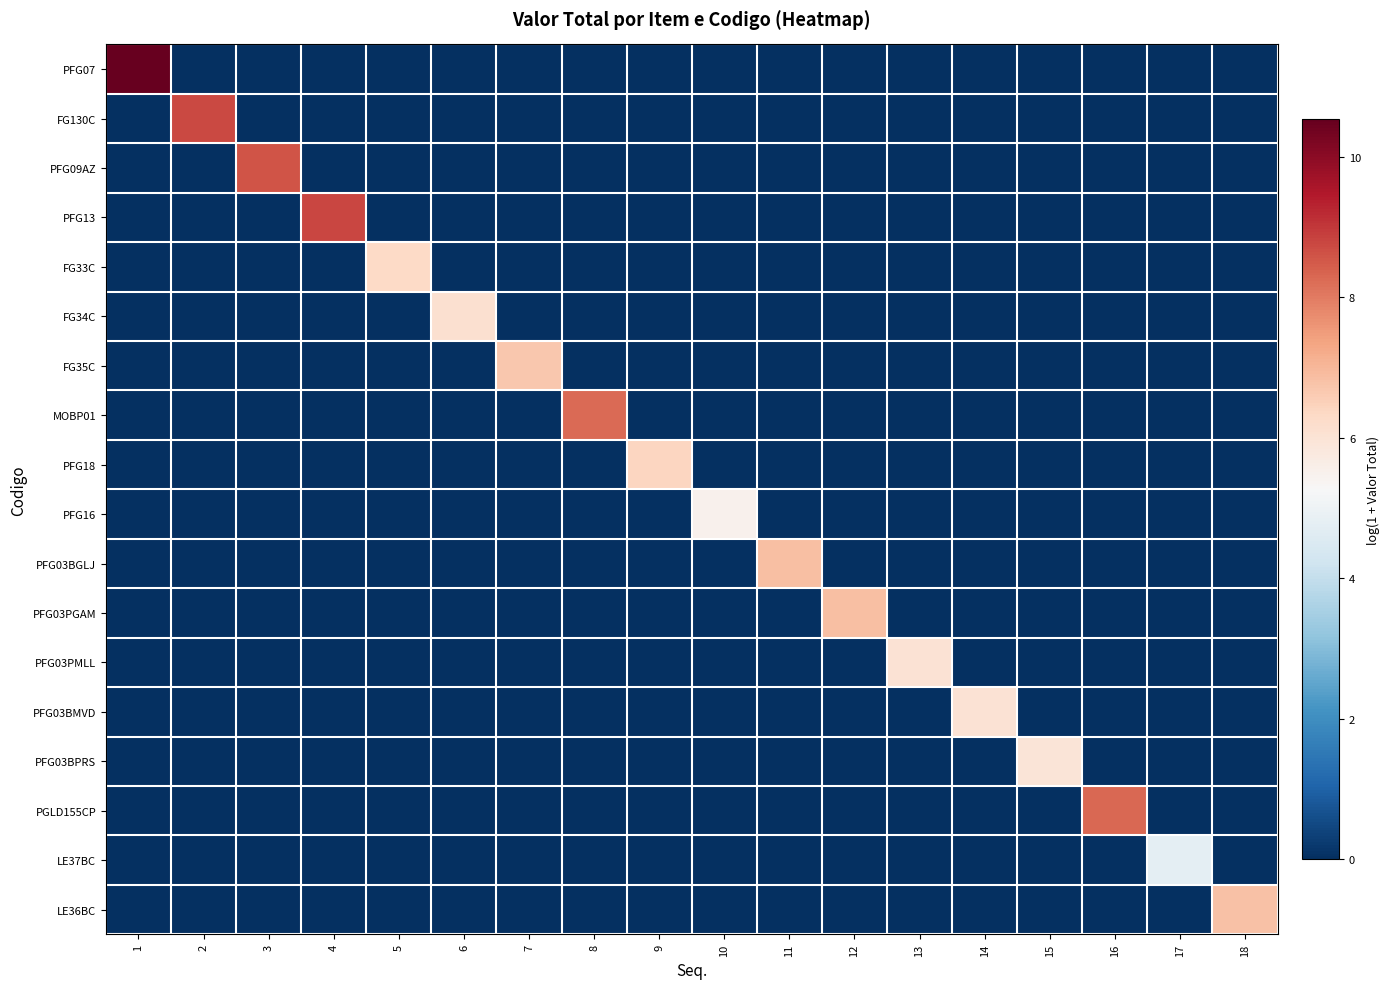

Reading left to right, transcribe all the data shown in this chart.

PFG07: 1=10.5	2=0.0	3=0.0	4=0.0	5=0.0	6=0.0	7=0.0	8=0.0	9=0.0	10=0.0	11=0.0	12=0.0	13=0.0	14=0.0	15=0.0	16=0.0	17=0.0	18=0.0
FG130C: 1=0.0	2=8.7	3=0.0	4=0.0	5=0.0	6=0.0	7=0.0	8=0.0	9=0.0	10=0.0	11=0.0	12=0.0	13=0.0	14=0.0	15=0.0	16=0.0	17=0.0	18=0.0
PFG09AZ: 1=0.0	2=0.0	3=8.6	4=0.0	5=0.0	6=0.0	7=0.0	8=0.0	9=0.0	10=0.0	11=0.0	12=0.0	13=0.0	14=0.0	15=0.0	16=0.0	17=0.0	18=0.0
PFG13: 1=0.0	2=0.0	3=0.0	4=8.8	5=0.0	6=0.0	7=0.0	8=0.0	9=0.0	10=0.0	11=0.0	12=0.0	13=0.0	14=0.0	15=0.0	16=0.0	17=0.0	18=0.0
FG33C: 1=0.0	2=0.0	3=0.0	4=0.0	5=6.3	6=0.0	7=0.0	8=0.0	9=0.0	10=0.0	11=0.0	12=0.0	13=0.0	14=0.0	15=0.0	16=0.0	17=0.0	18=0.0
FG34C: 1=0.0	2=0.0	3=0.0	4=0.0	5=0.0	6=6.1	7=0.0	8=0.0	9=0.0	10=0.0	11=0.0	12=0.0	13=0.0	14=0.0	15=0.0	16=0.0	17=0.0	18=0.0
FG35C: 1=0.0	2=0.0	3=0.0	4=0.0	5=0.0	6=0.0	7=6.7	8=0.0	9=0.0	10=0.0	11=0.0	12=0.0	13=0.0	14=0.0	15=0.0	16=0.0	17=0.0	18=0.0
MOBP01: 1=0.0	2=0.0	3=0.0	4=0.0	5=0.0	6=0.0	7=0.0	8=8.3	9=0.0	10=0.0	11=0.0	12=0.0	13=0.0	14=0.0	15=0.0	16=0.0	17=0.0	18=0.0
PFG18: 1=0.0	2=0.0	3=0.0	4=0.0	5=0.0	6=0.0	7=0.0	8=0.0	9=6.4	10=0.0	11=0.0	12=0.0	13=0.0	14=0.0	15=0.0	16=0.0	17=0.0	18=0.0
PFG16: 1=0.0	2=0.0	3=0.0	4=0.0	5=0.0	6=0.0	7=0.0	8=0.0	9=0.0	10=5.5	11=0.0	12=0.0	13=0.0	14=0.0	15=0.0	16=0.0	17=0.0	18=0.0
PFG03BGLJ: 1=0.0	2=0.0	3=0.0	4=0.0	5=0.0	6=0.0	7=0.0	8=0.0	9=0.0	10=0.0	11=6.9	12=0.0	13=0.0	14=0.0	15=0.0	16=0.0	17=0.0	18=0.0
PFG03PGAM: 1=0.0	2=0.0	3=0.0	4=0.0	5=0.0	6=0.0	7=0.0	8=0.0	9=0.0	10=0.0	11=0.0	12=6.9	13=0.0	14=0.0	15=0.0	16=0.0	17=0.0	18=0.0
PFG03PMLL: 1=0.0	2=0.0	3=0.0	4=0.0	5=0.0	6=0.0	7=0.0	8=0.0	9=0.0	10=0.0	11=0.0	12=0.0	13=6.0	14=0.0	15=0.0	16=0.0	17=0.0	18=0.0
PFG03BMVD: 1=0.0	2=0.0	3=0.0	4=0.0	5=0.0	6=0.0	7=0.0	8=0.0	9=0.0	10=0.0	11=0.0	12=0.0	13=0.0	14=6.0	15=0.0	16=0.0	17=0.0	18=0.0
PFG03BPRS: 1=0.0	2=0.0	3=0.0	4=0.0	5=0.0	6=0.0	7=0.0	8=0.0	9=0.0	10=0.0	11=0.0	12=0.0	13=0.0	14=0.0	15=5.9	16=0.0	17=0.0	18=0.0
PGLD155CP: 1=0.0	2=0.0	3=0.0	4=0.0	5=0.0	6=0.0	7=0.0	8=0.0	9=0.0	10=0.0	11=0.0	12=0.0	13=0.0	14=0.0	15=0.0	16=8.3	17=0.0	18=0.0
LE37BC: 1=0.0	2=0.0	3=0.0	4=0.0	5=0.0	6=0.0	7=0.0	8=0.0	9=0.0	10=0.0	11=0.0	12=0.0	13=0.0	14=0.0	15=0.0	16=0.0	17=4.7	18=0.0
LE36BC: 1=0.0	2=0.0	3=0.0	4=0.0	5=0.0	6=0.0	7=0.0	8=0.0	9=0.0	10=0.0	11=0.0	12=0.0	13=0.0	14=0.0	15=0.0	16=0.0	17=0.0	18=6.8